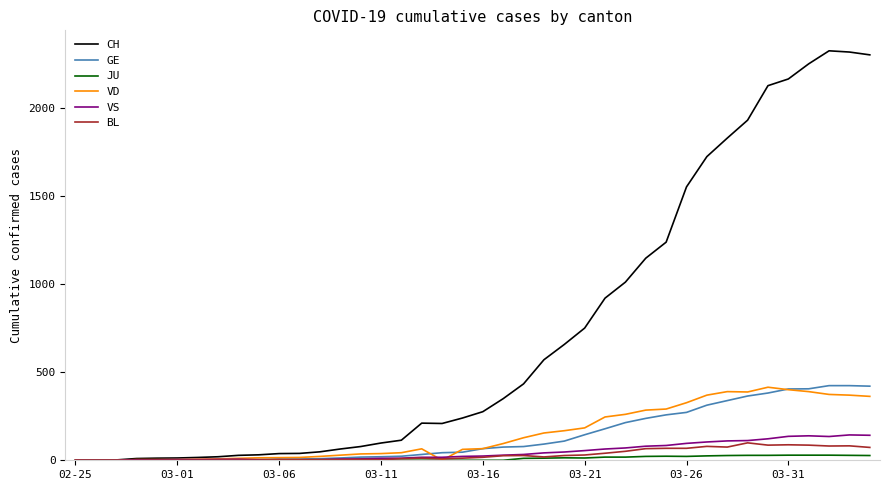

Which series has the widest spread of values?

CH